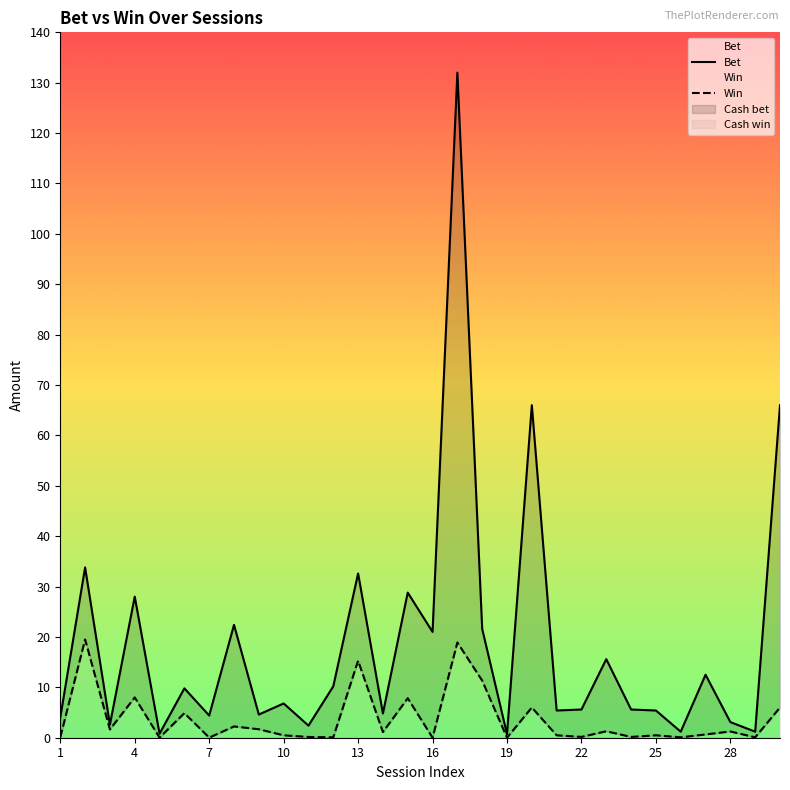

Count the number of data series in this chart.

2